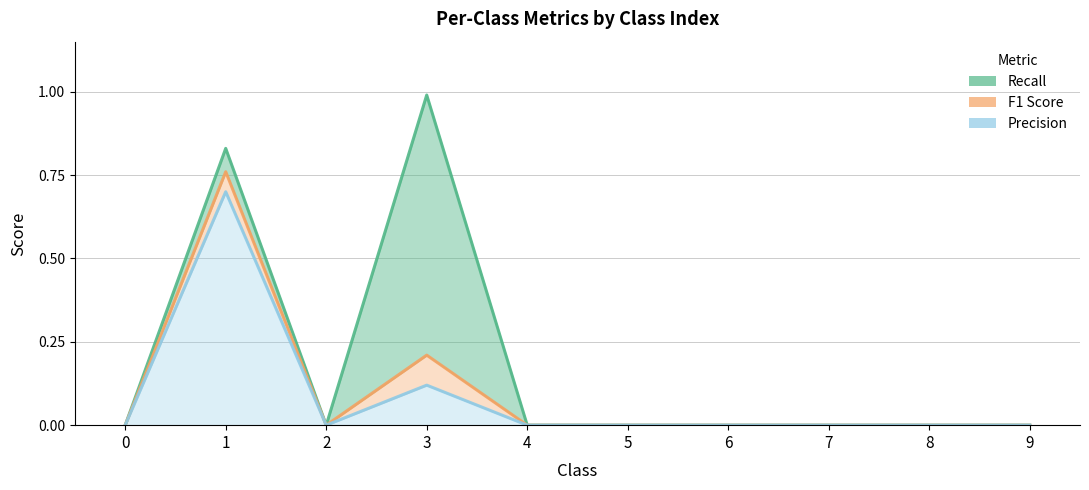

How many lines are shown in the chart?

3